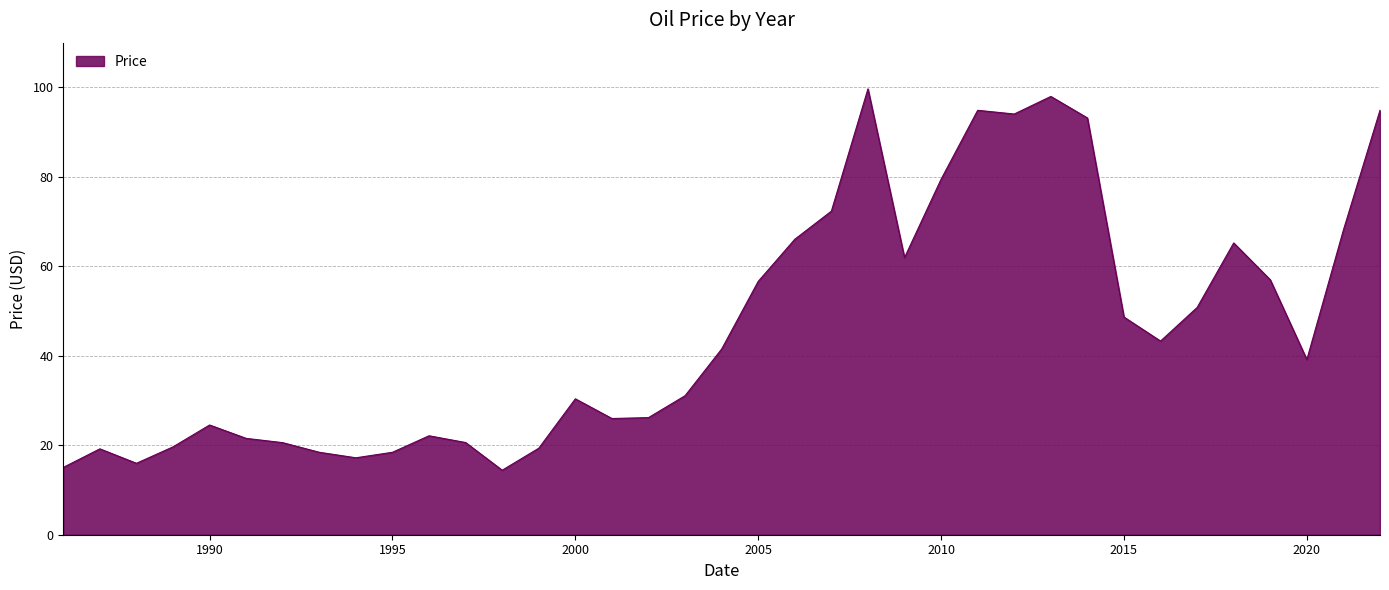

What is the sum of all values?

1705.6